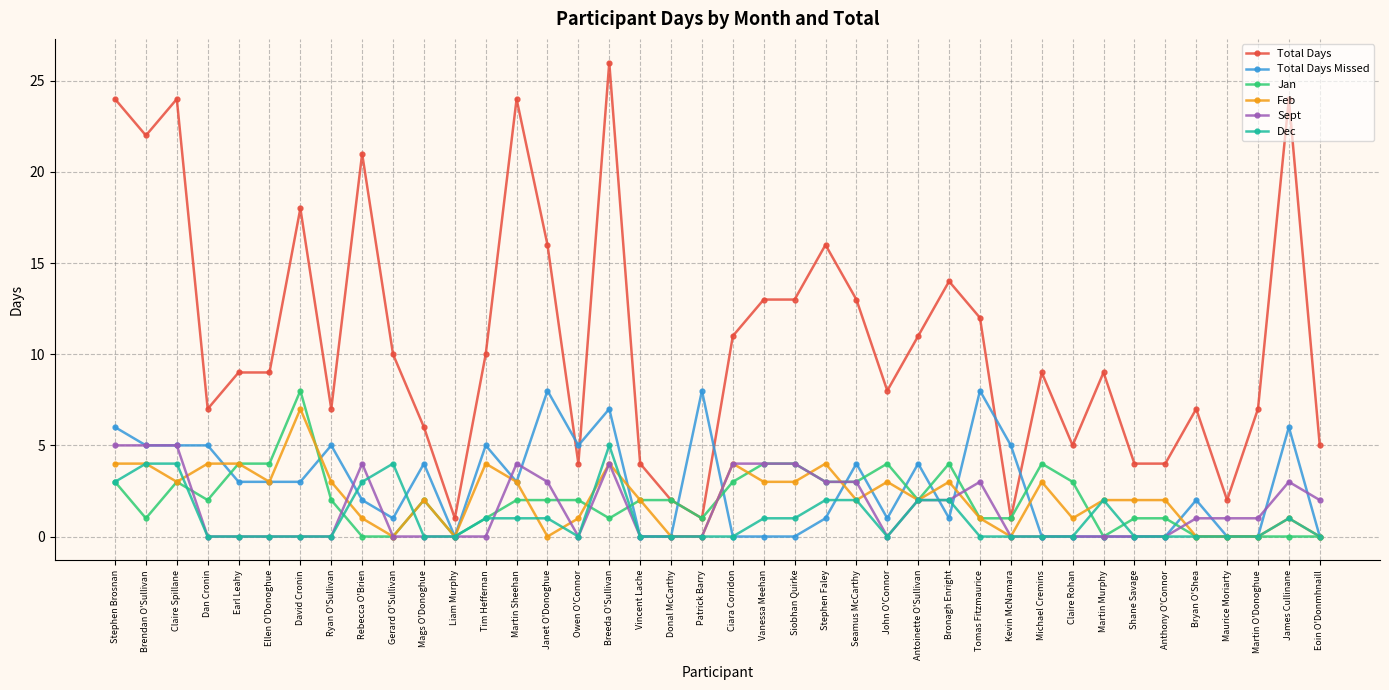

What is the difference between the Total Days values at Dan Cronin and Stephen Faley?

9